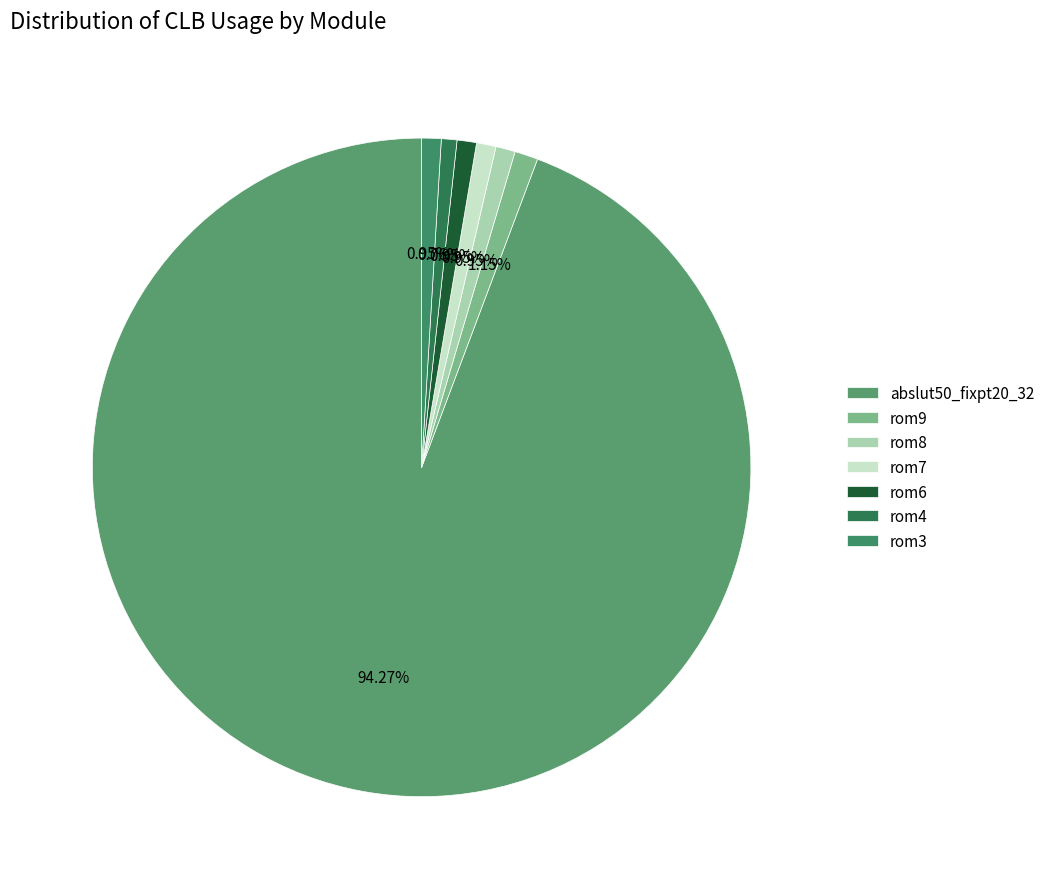

Rank the categories by value from lowest to highest.

rom4, rom8, rom7, rom6, rom3, rom9, abslut50_fixpt20_32